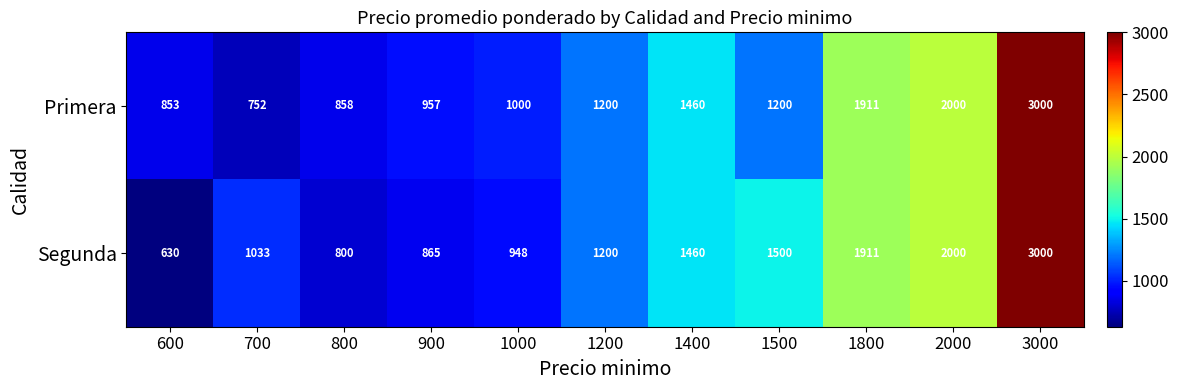

Reading left to right, extract all data points from this chart.

Primera: 853	752	858	957	1000	1200	1460	1200	1911	2000	3000
Segunda: 630	1033	800	865	948	1200	1460	1500	1911	2000	3000